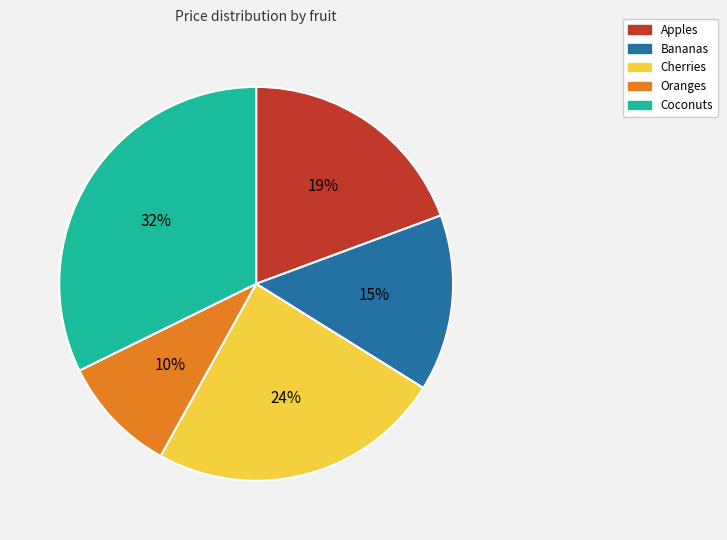

To the nearest percent, what portion does Apples represent?

19%